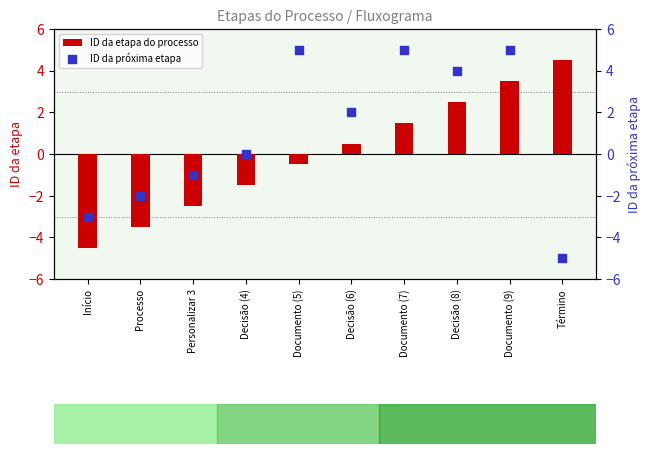

Which series contains the highest Y value?

ID da próxima etapa